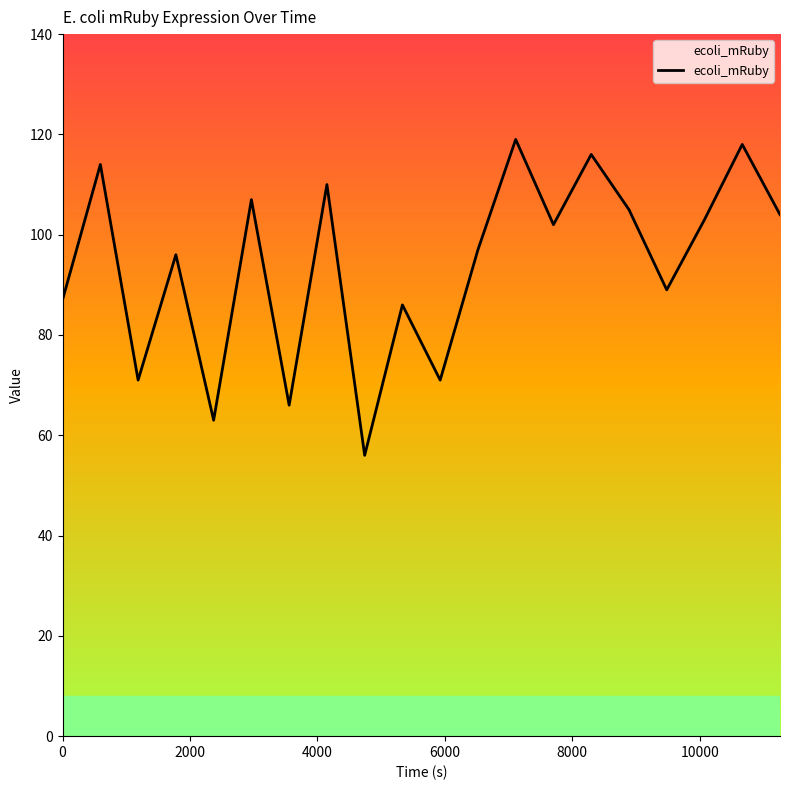

What is the difference between the maximum and minimum values?

63